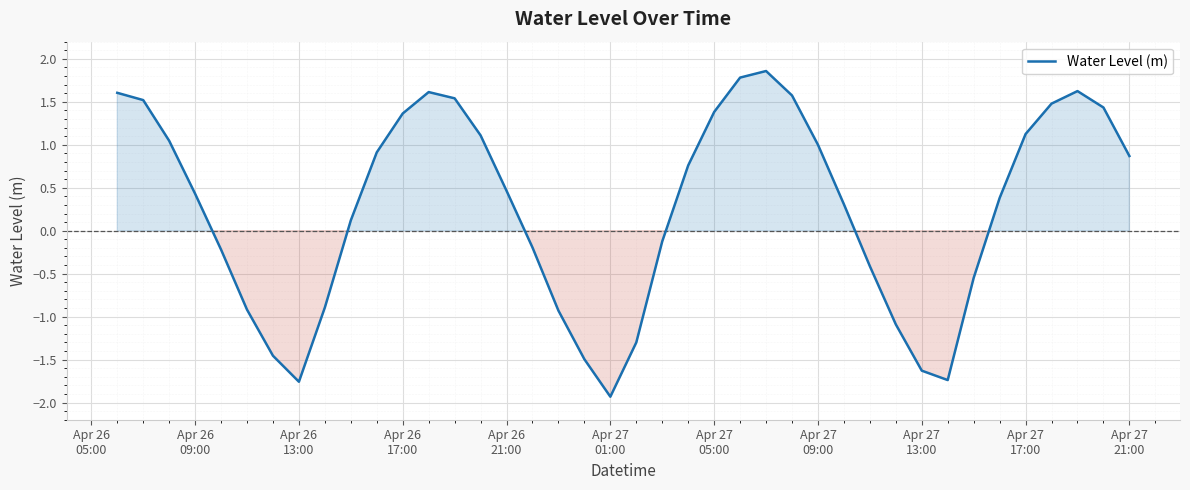

What is the maximum value shown in the chart?

1.9